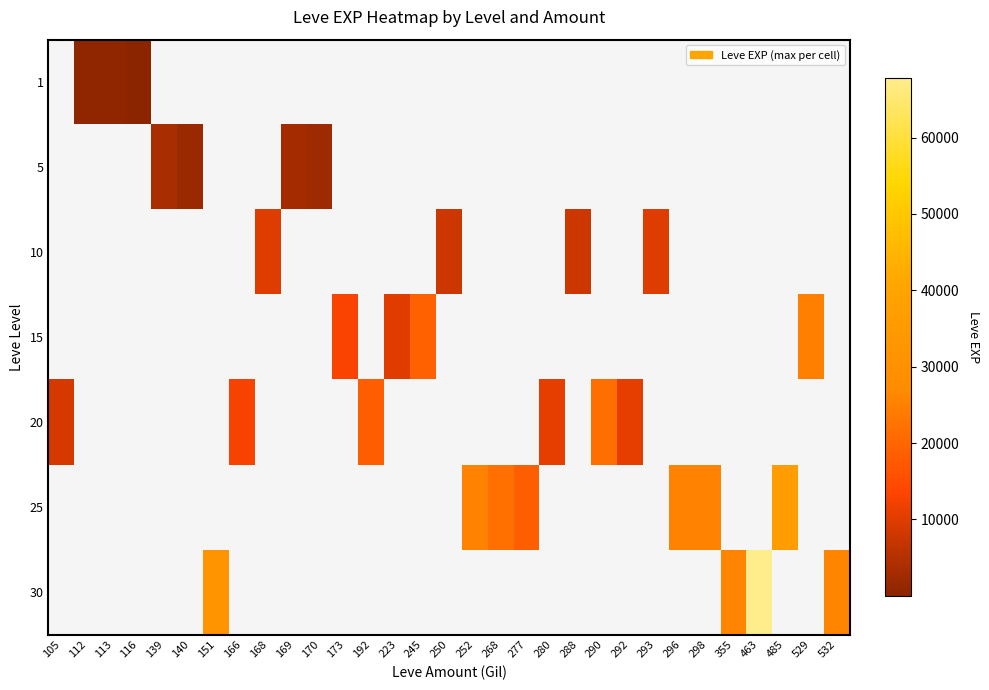

At which category is the sum across all series the highest?

463